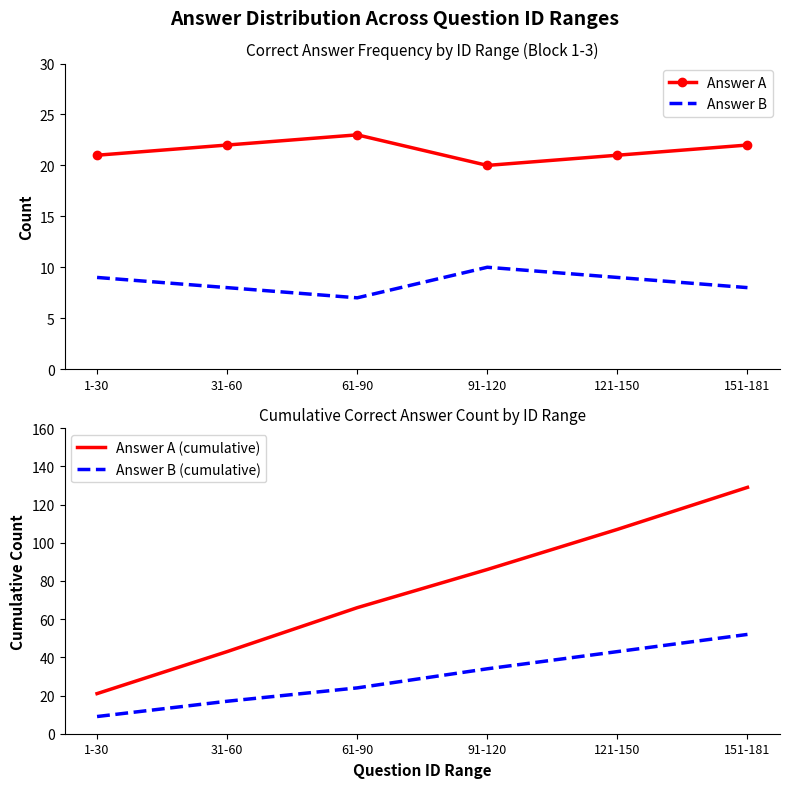

What is the approximate value of Answer A at 61-90?

23